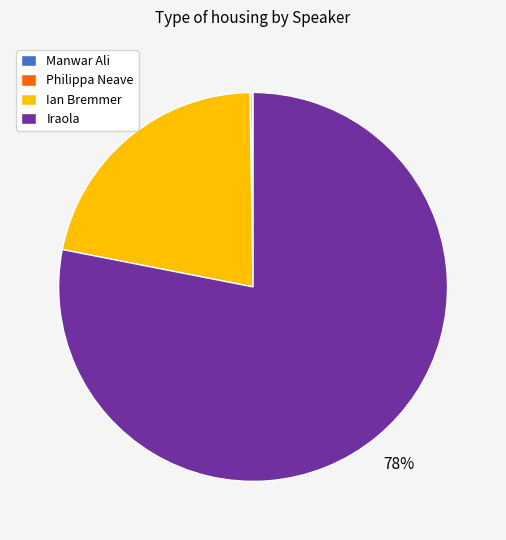

Is Iraola the majority of the pie?

Yes